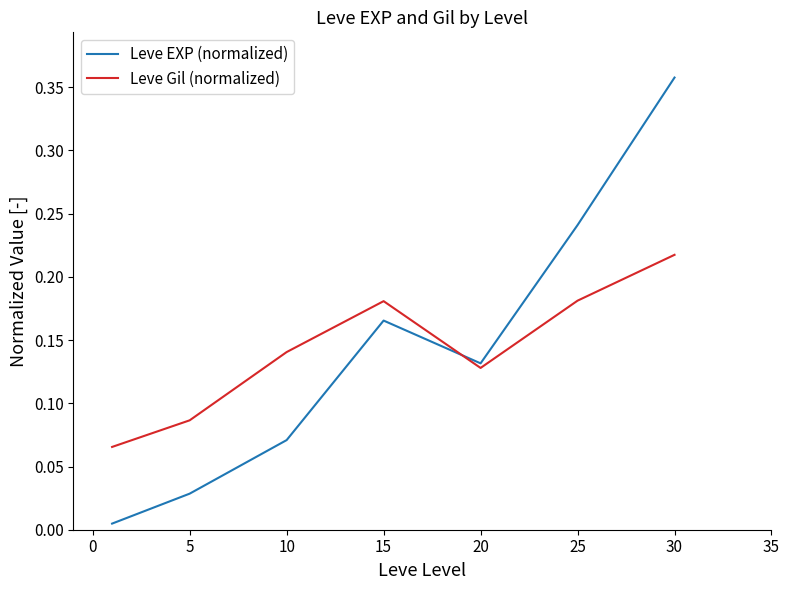

How many lines are shown in the chart?

2